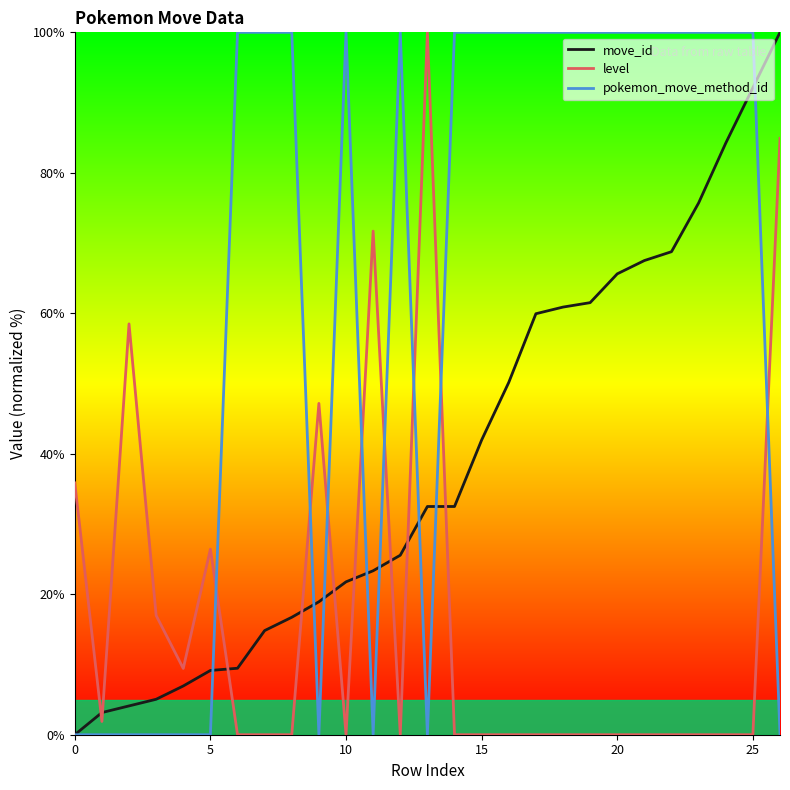

Which series has the largest total across all categories?

pokemon_move_method_id